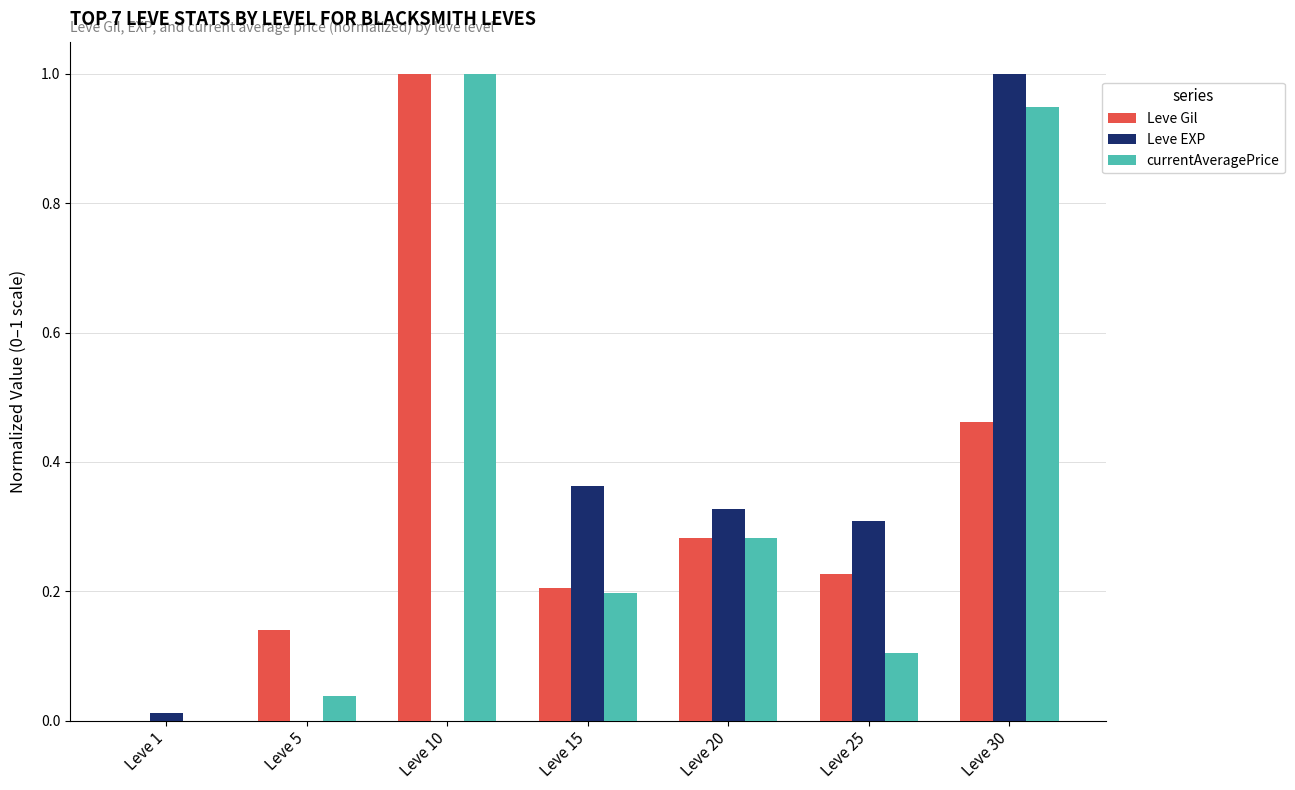

What are all the series names shown in the legend?

Leve Gil, Leve EXP, currentAveragePrice